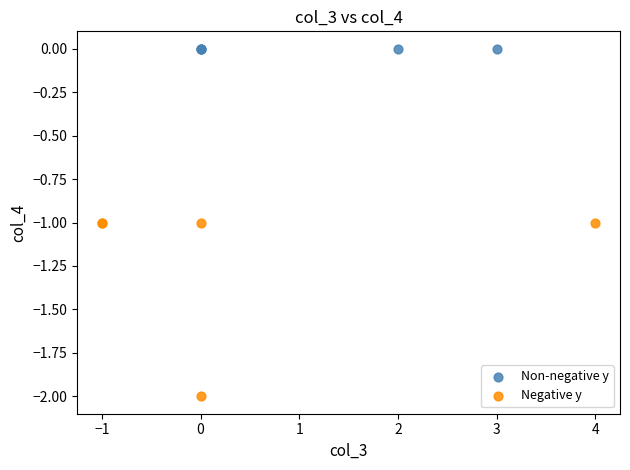

Which series contains the lowest Y value?

Negative y